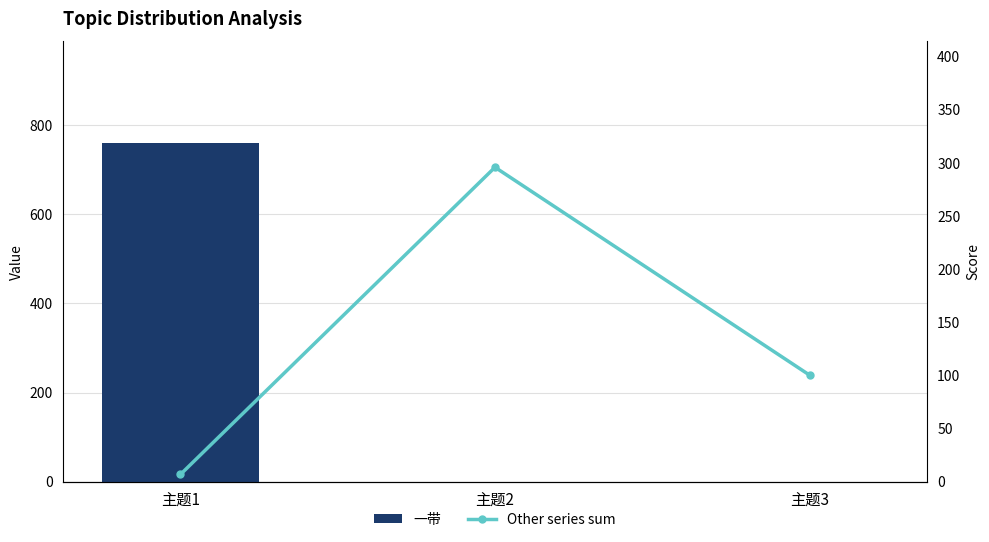

Which series has the largest range (max minus min)?

一带